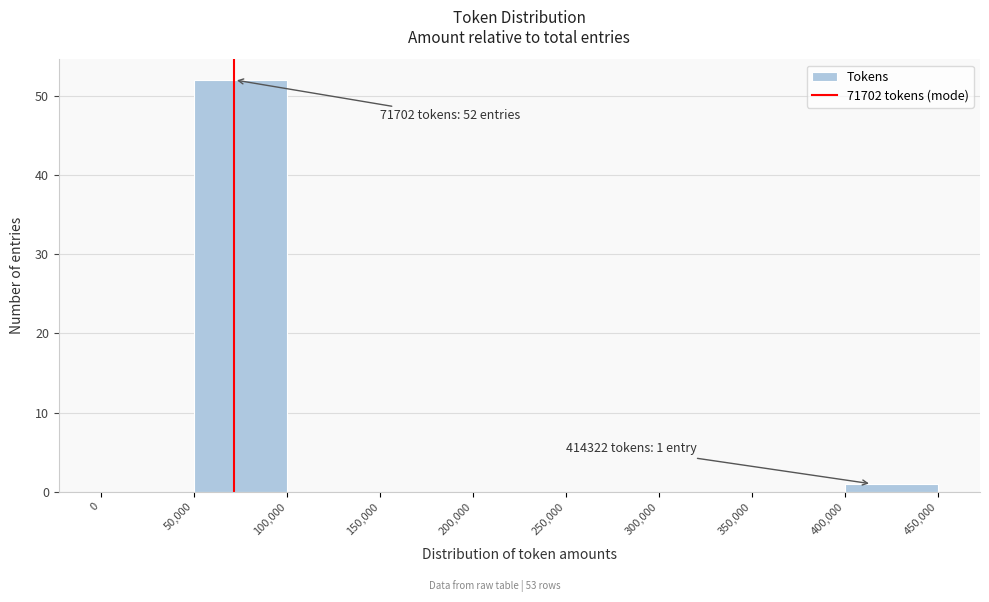

Over which range of the x-axis is the bar tallest?

50,000 to 100,000